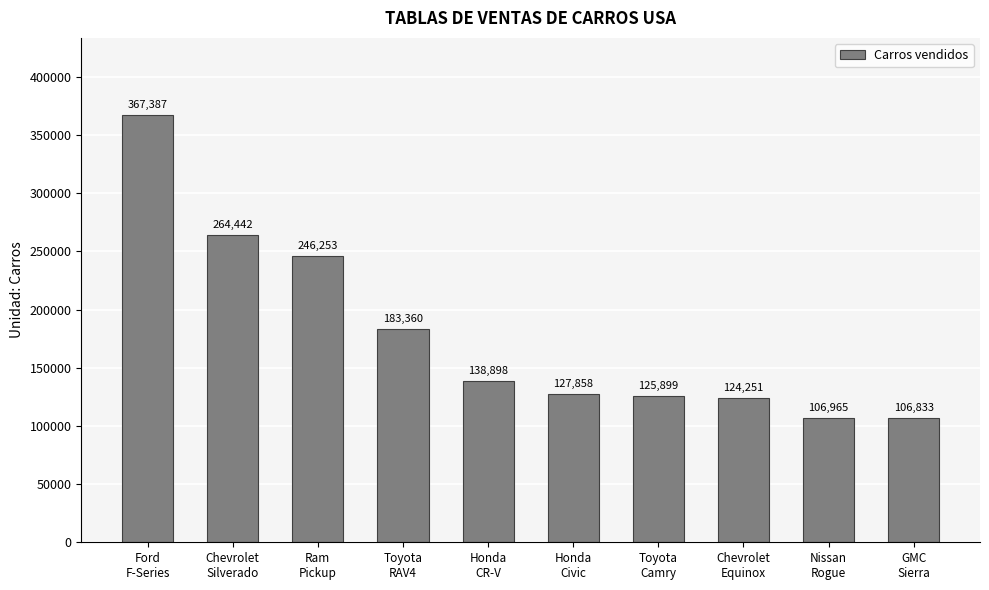

How many bars are there in total?

10